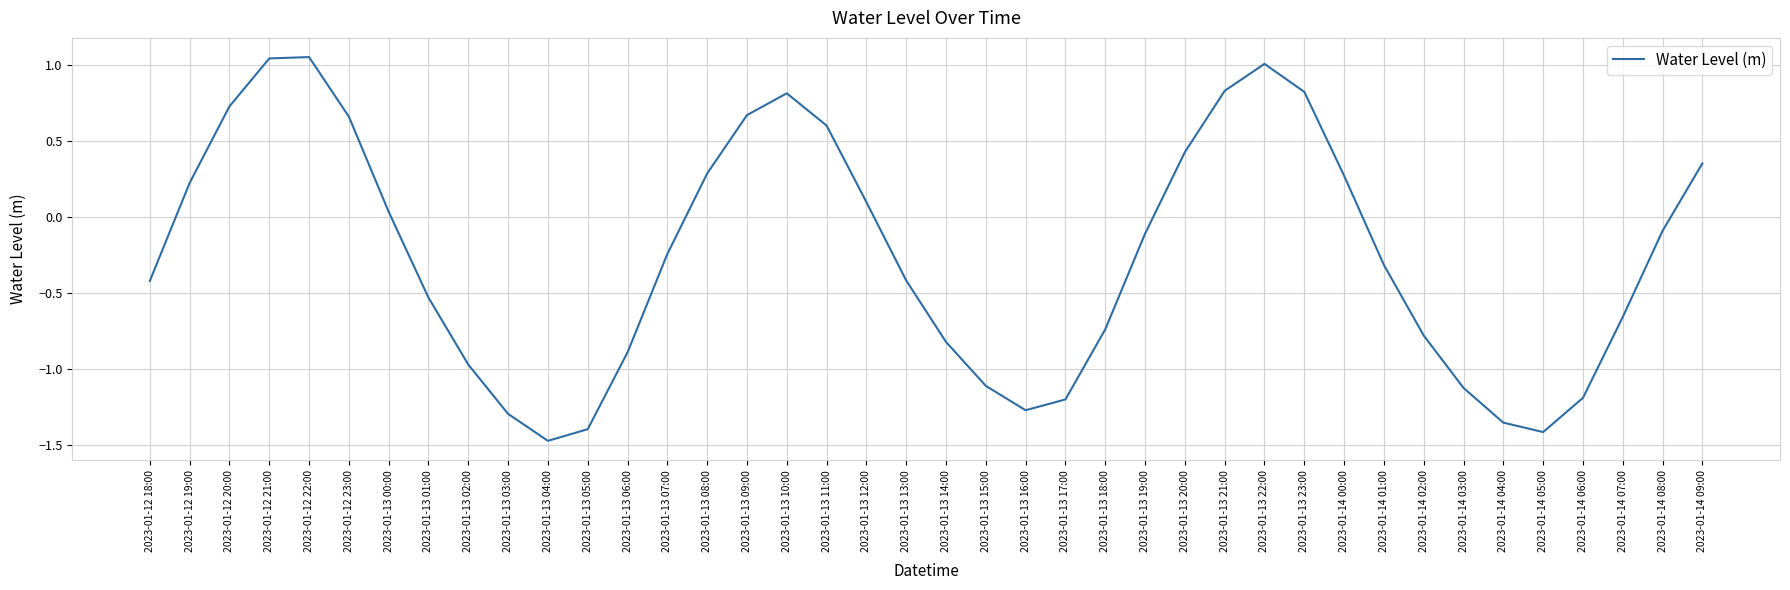

At which category does the chart reach its minimum across all series?

2023-01-13 04:00